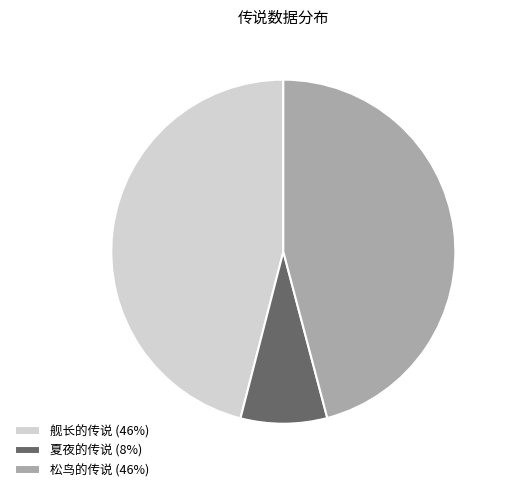

The 松鸟的传说 slice represents 46% of the pie. True or false?

True